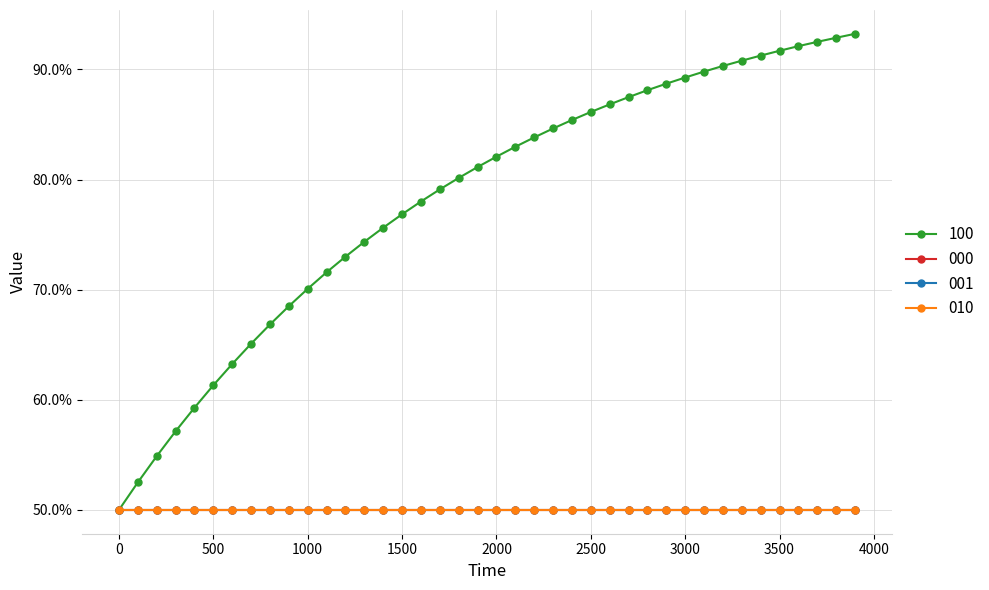

True or false: 000 and 010 cross at least once.

False